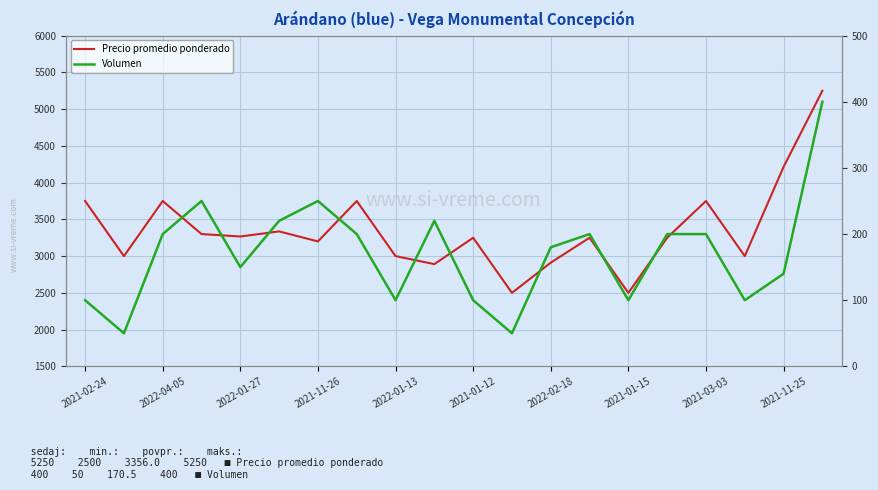

At which label does Volumen first exceed 200?

2021-11-26